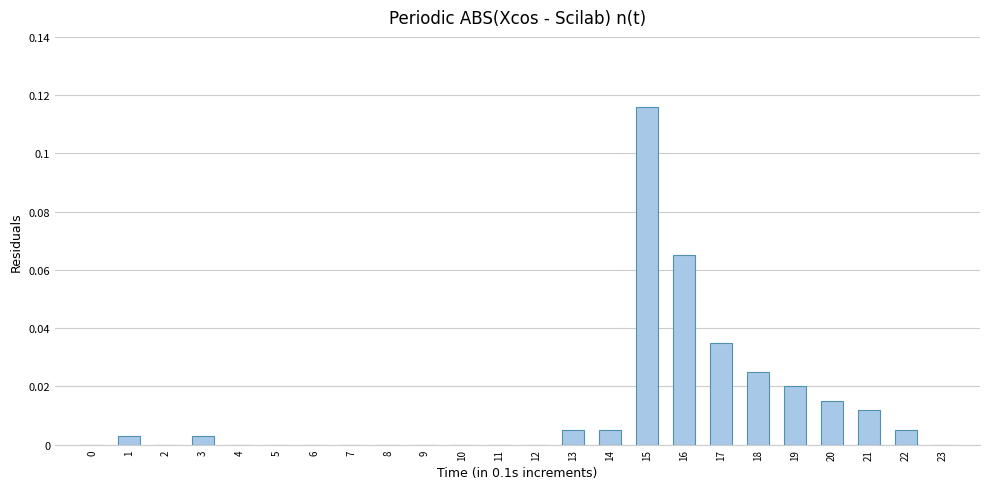

Which label corresponds to the largest value in the chart?

15